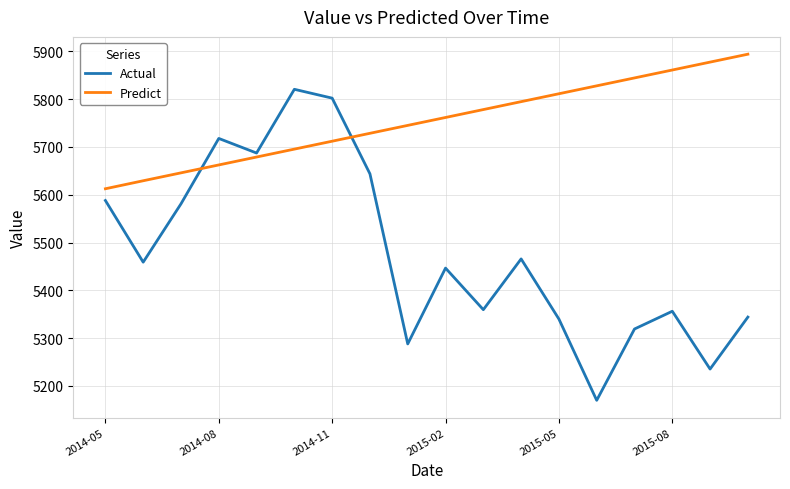

Which series has the largest range (max minus min)?

Actual